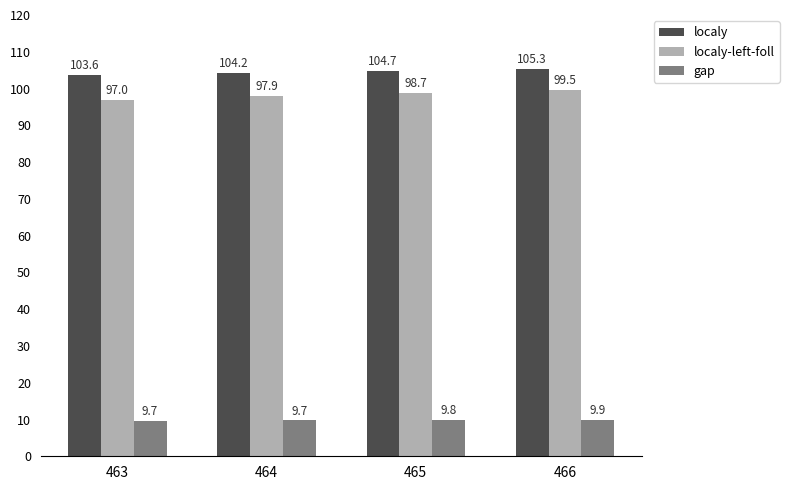

Reading left to right, extract all data points from this chart.

localy: 103.6	104.2	104.7	105.3
localy-left-foll: 97.0	97.9	98.7	99.5
gap: 9.7	9.7	9.8	9.9